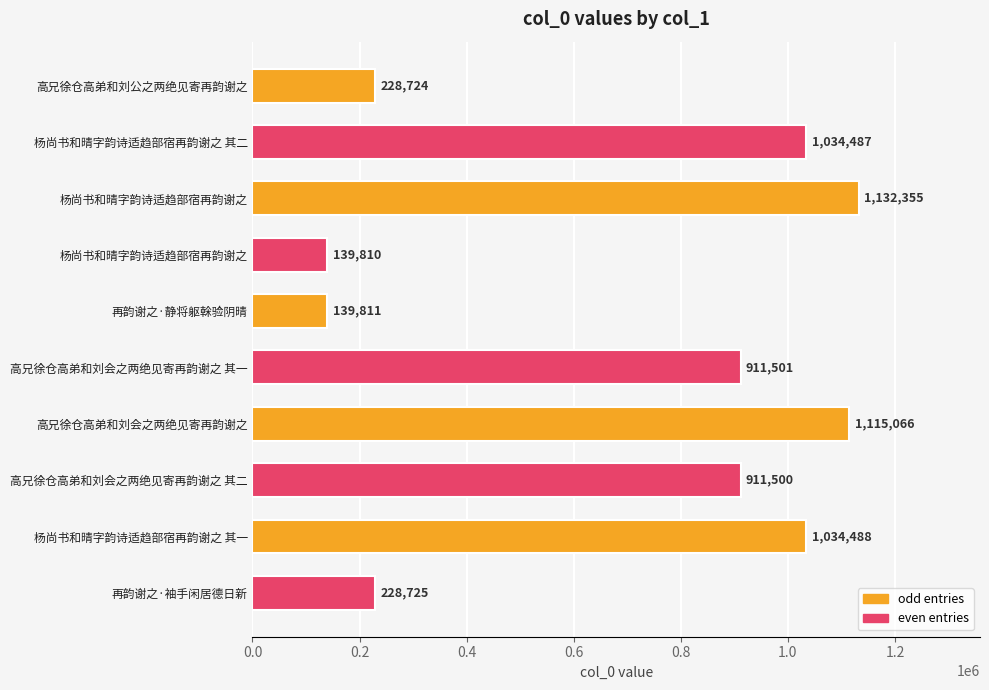

How many data points does each series have?

10